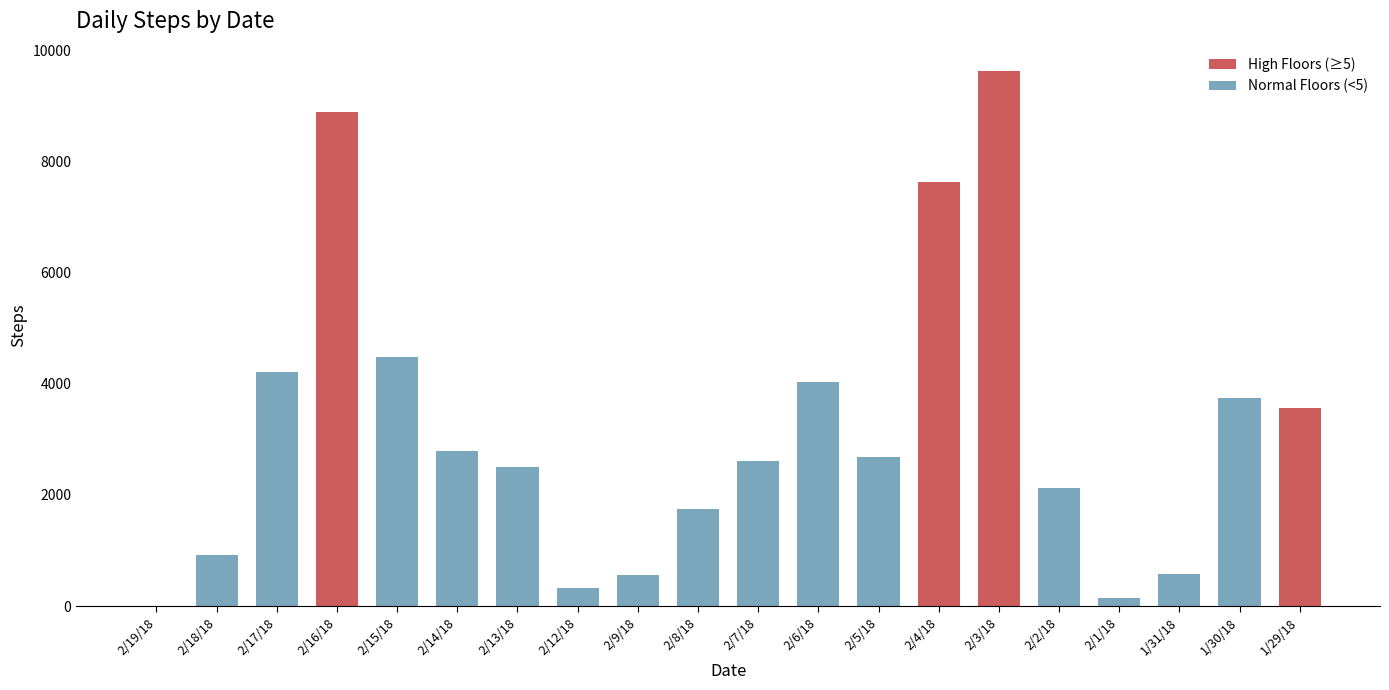

What is the change in value from 2/8/18 to 2/1/18?

-1612